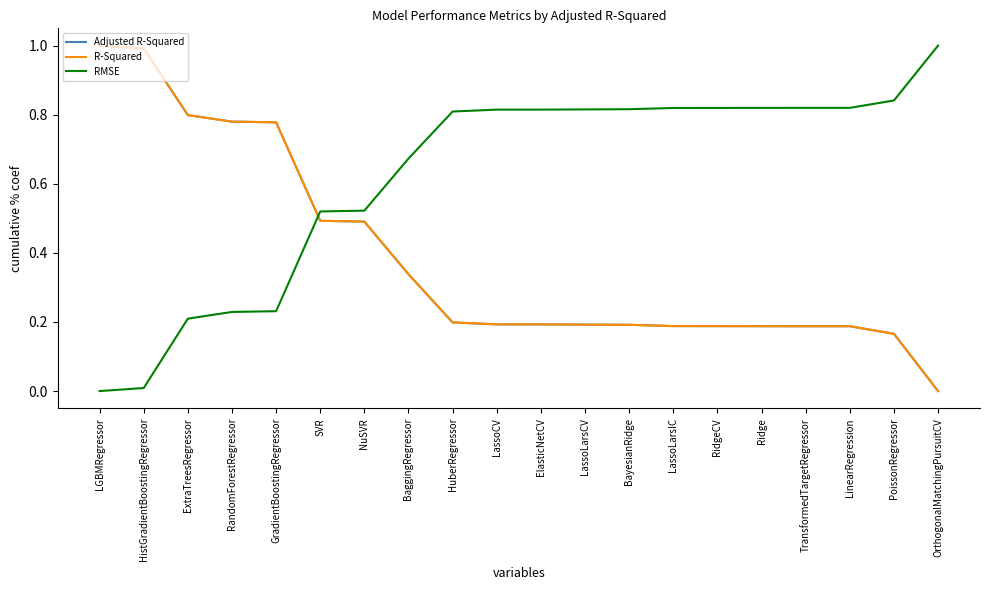

Does the chart display data point markers on the line(s)?

No